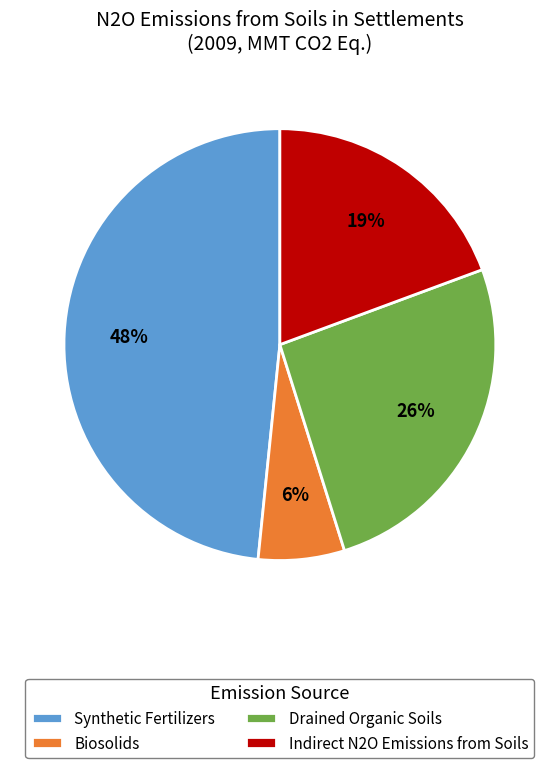

Rank the categories by value from highest to lowest.

Synthetic Fertilizers, Drained Organic Soils, Indirect N2O Emissions from Soils, Biosolids